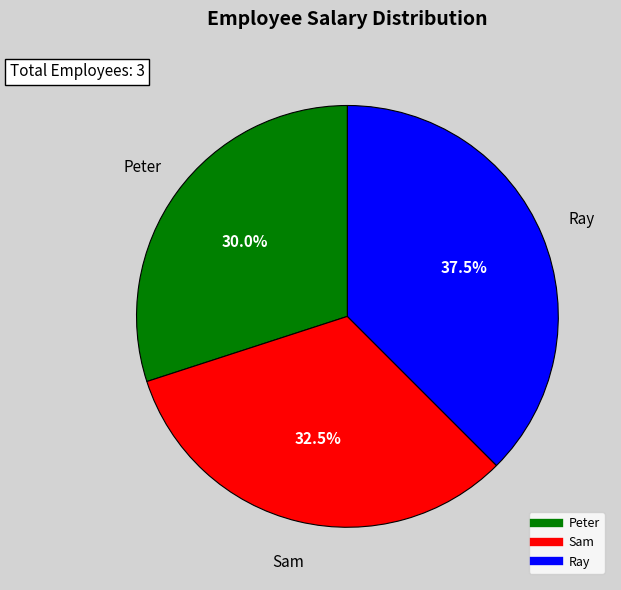

What portion of the pie excludes Sam?

67.5%